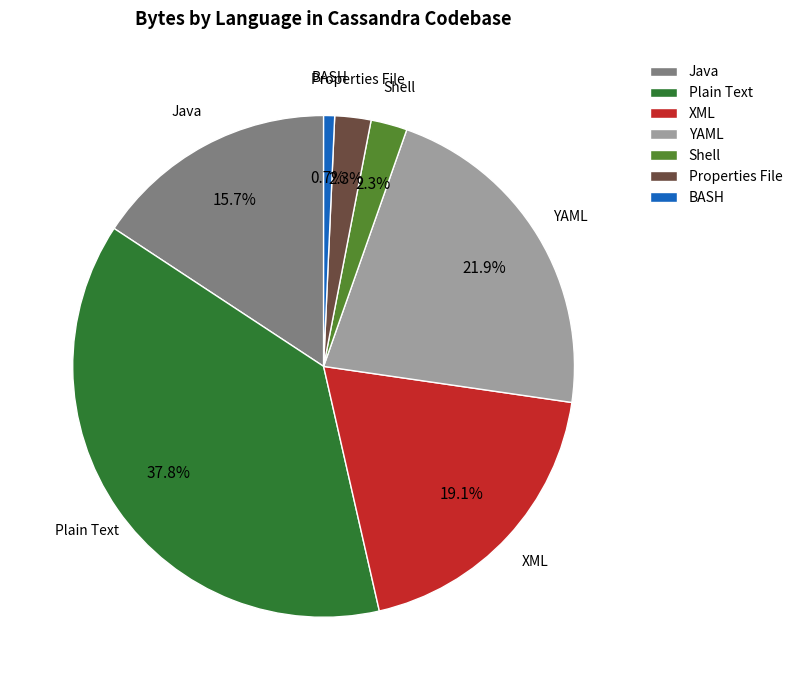

How many segments does this pie chart have?

7